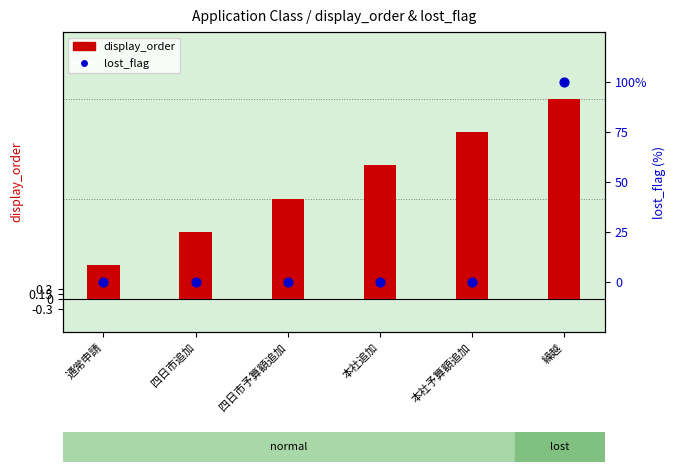

Which series reaches the minimum Y coordinate?

lost_flag